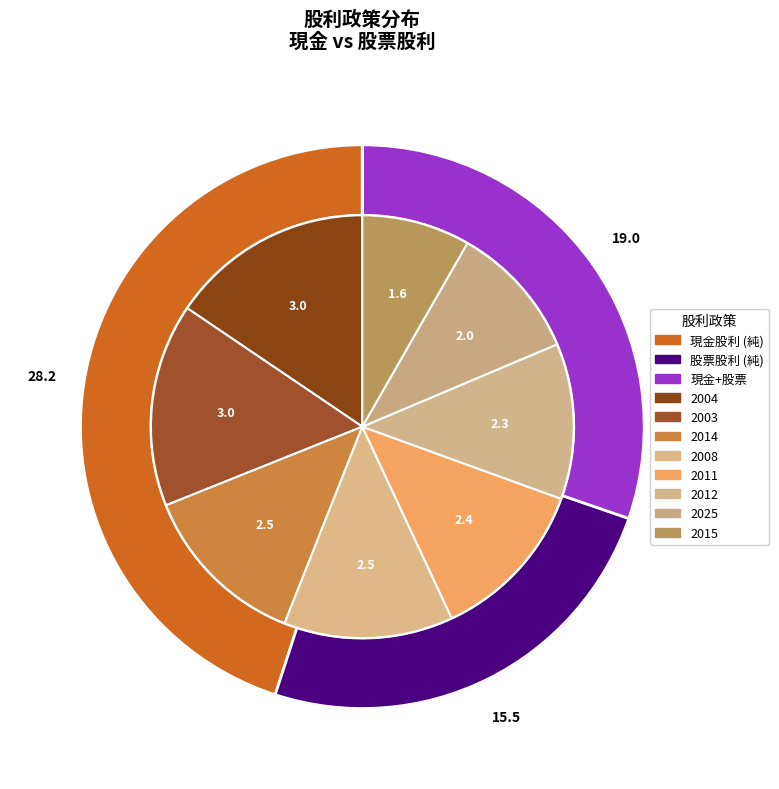

Is there a majority slice in this chart?

No